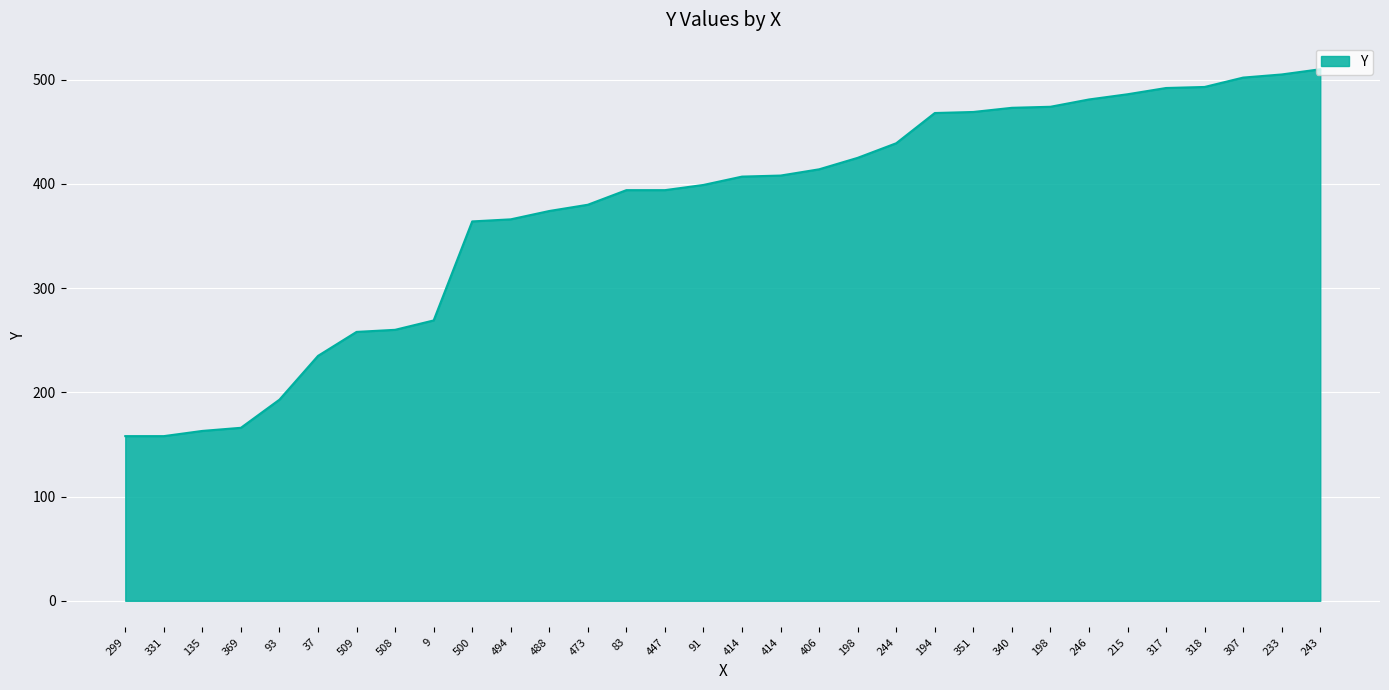

How many lines are shown in the chart?

1